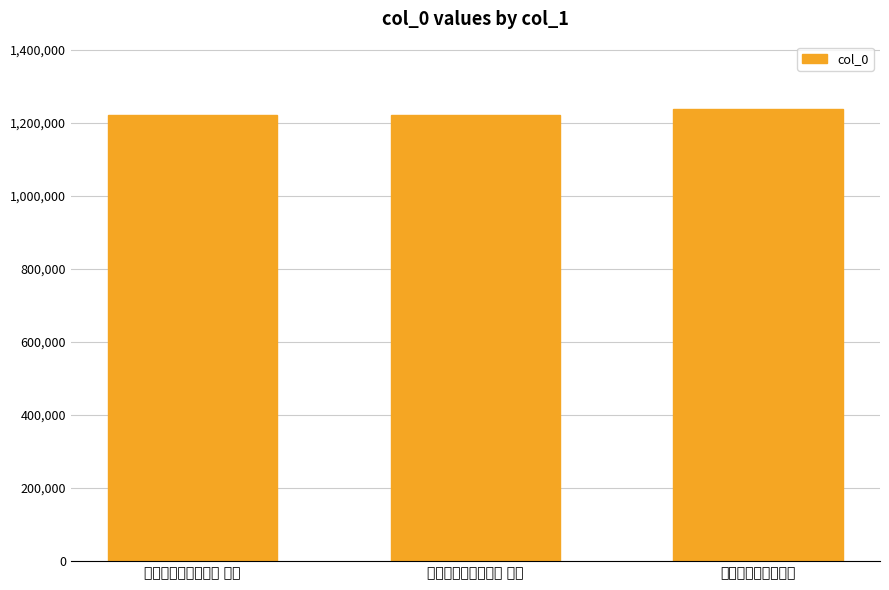

What is the label of the 3rd bar from the right?

次王吉夫暮秋旅怀韵 其一